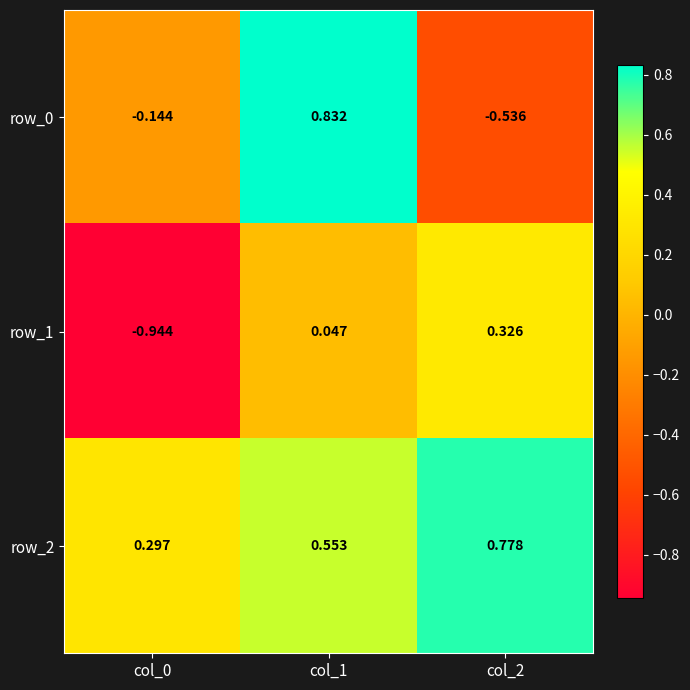

Is the value of row_0 at col_2 greater than the value of row_1 at col_2?

No